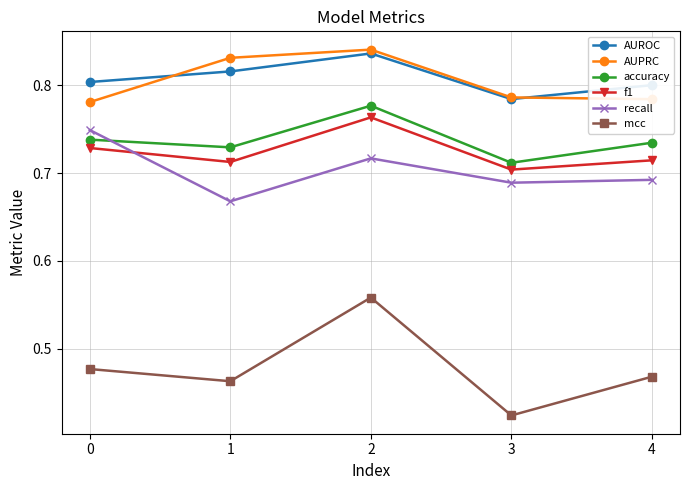

At which label does accuracy reach its minimum?

3